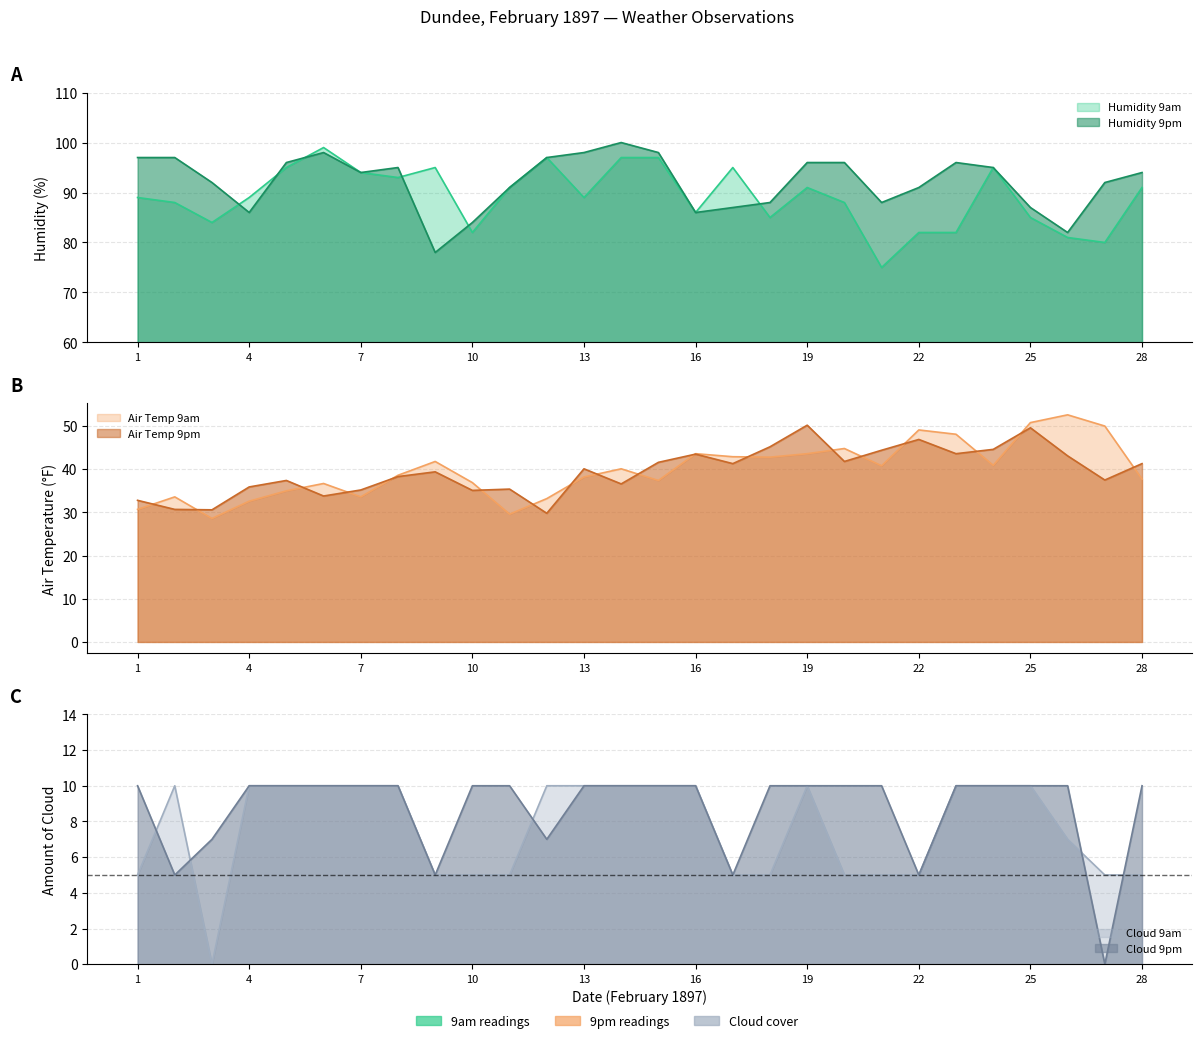

The value of Humidity 9am at 3 is 150.7. True or false?

False